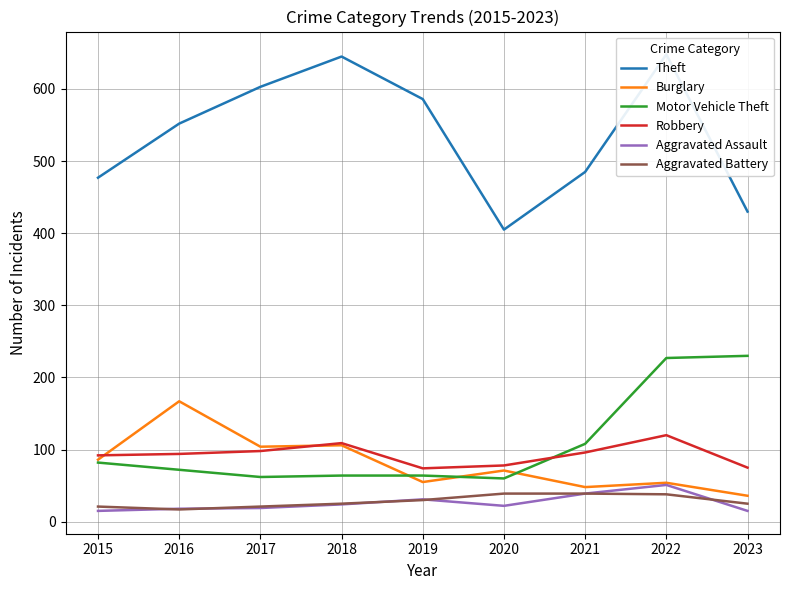

Reading left to right, transcribe all the data shown in this chart.

Theft: 2015=477	2016=552	2017=603	2018=645	2019=586	2020=405	2021=485	2022=648	2023=430
Burglary: 2015=86	2016=167	2017=104	2018=106	2019=55	2020=71	2021=48	2022=54	2023=36
Motor Vehicle Theft: 2015=82	2016=72	2017=62	2018=64	2019=64	2020=60	2021=108	2022=227	2023=230
Robbery: 2015=92	2016=94	2017=98	2018=109	2019=74	2020=78	2021=96	2022=120	2023=75
Aggravated Assault: 2015=15	2016=18	2017=19	2018=24	2019=31	2020=22	2021=39	2022=51	2023=15
Aggravated Battery: 2015=21	2016=17	2017=21	2018=25	2019=30	2020=39	2021=39	2022=38	2023=25